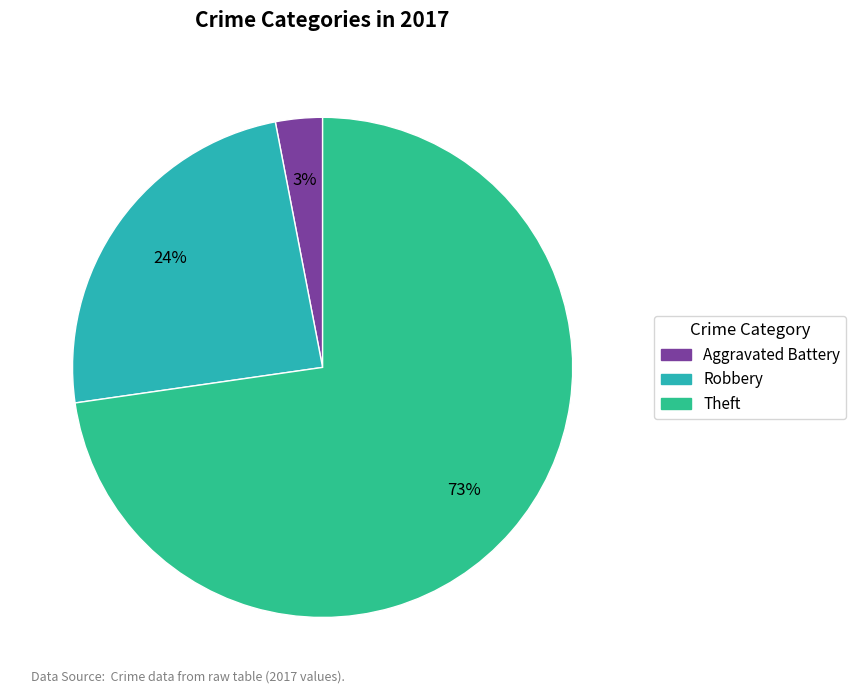

True or false: Theft accounts for 67% of the total.

False